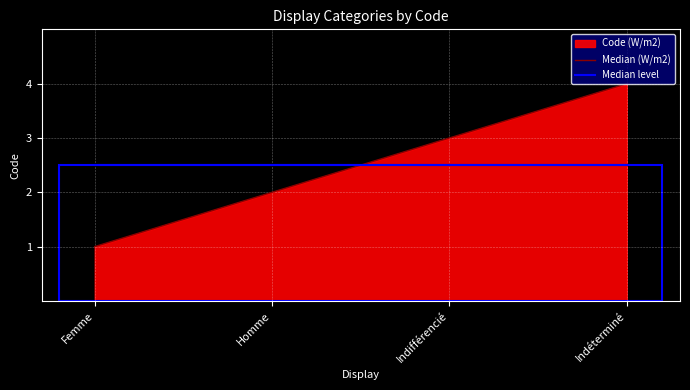

What is the average value?

2